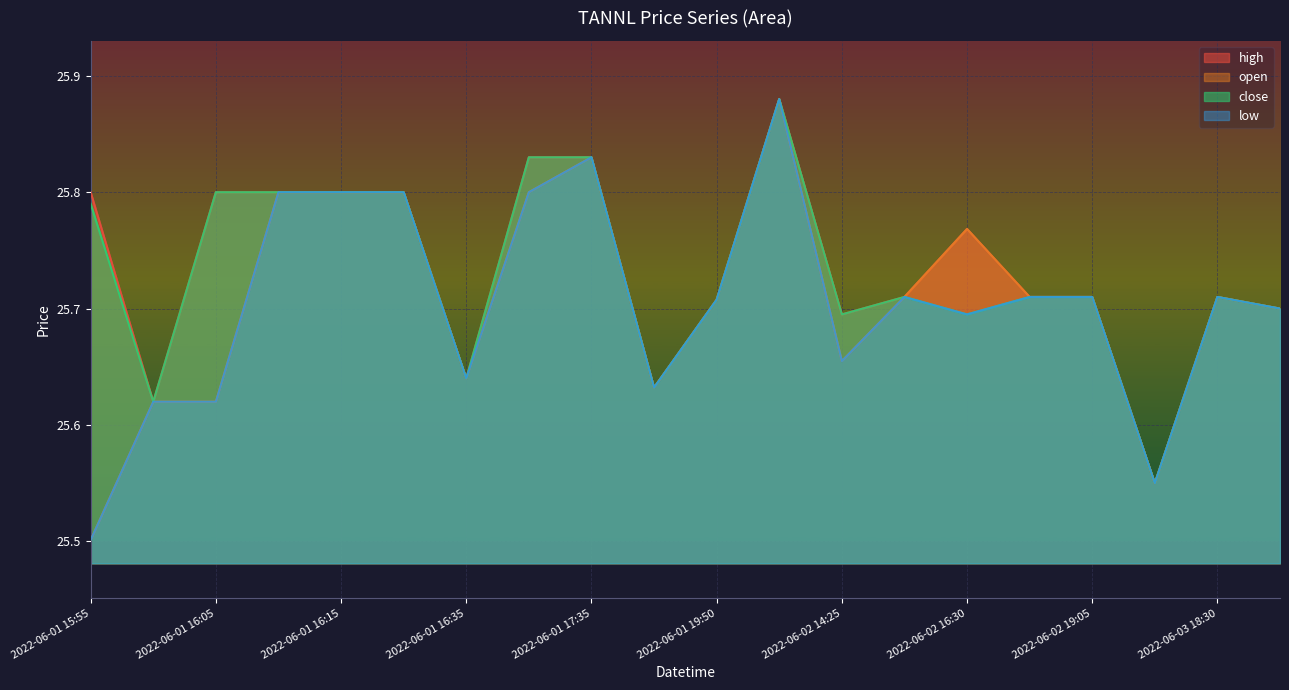

What is the label of the 2nd point from the left?

2022-06-01 16:00